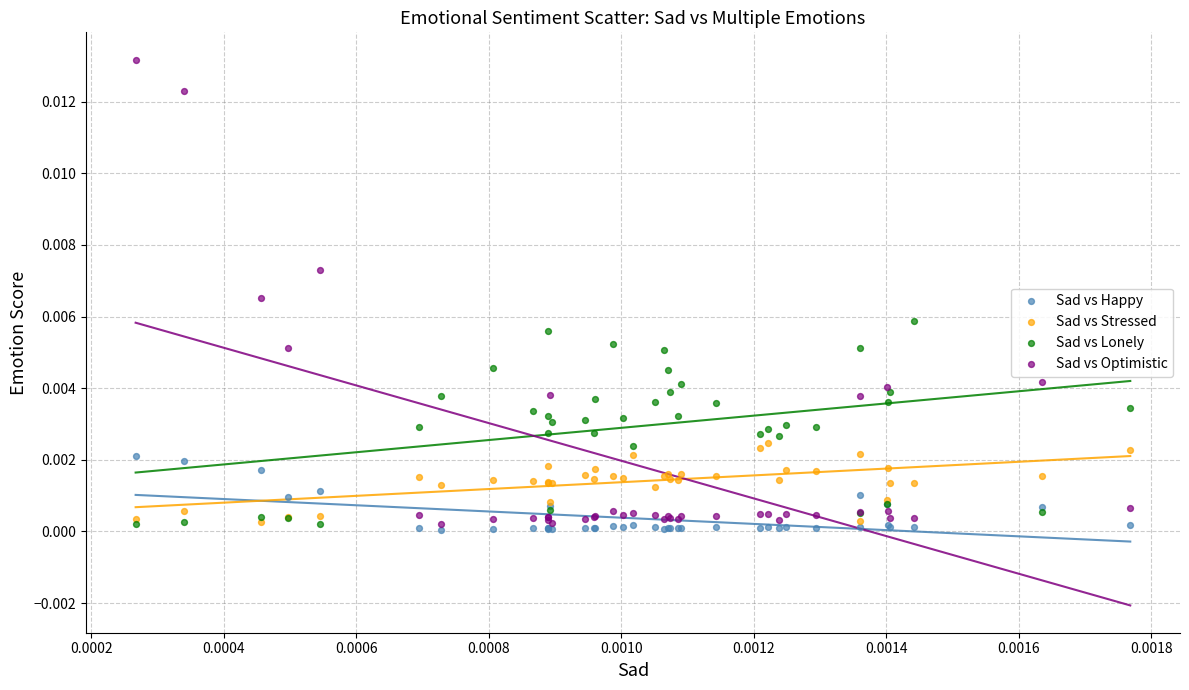

Which series has the widest spread of Y values?

Sad vs Optimistic